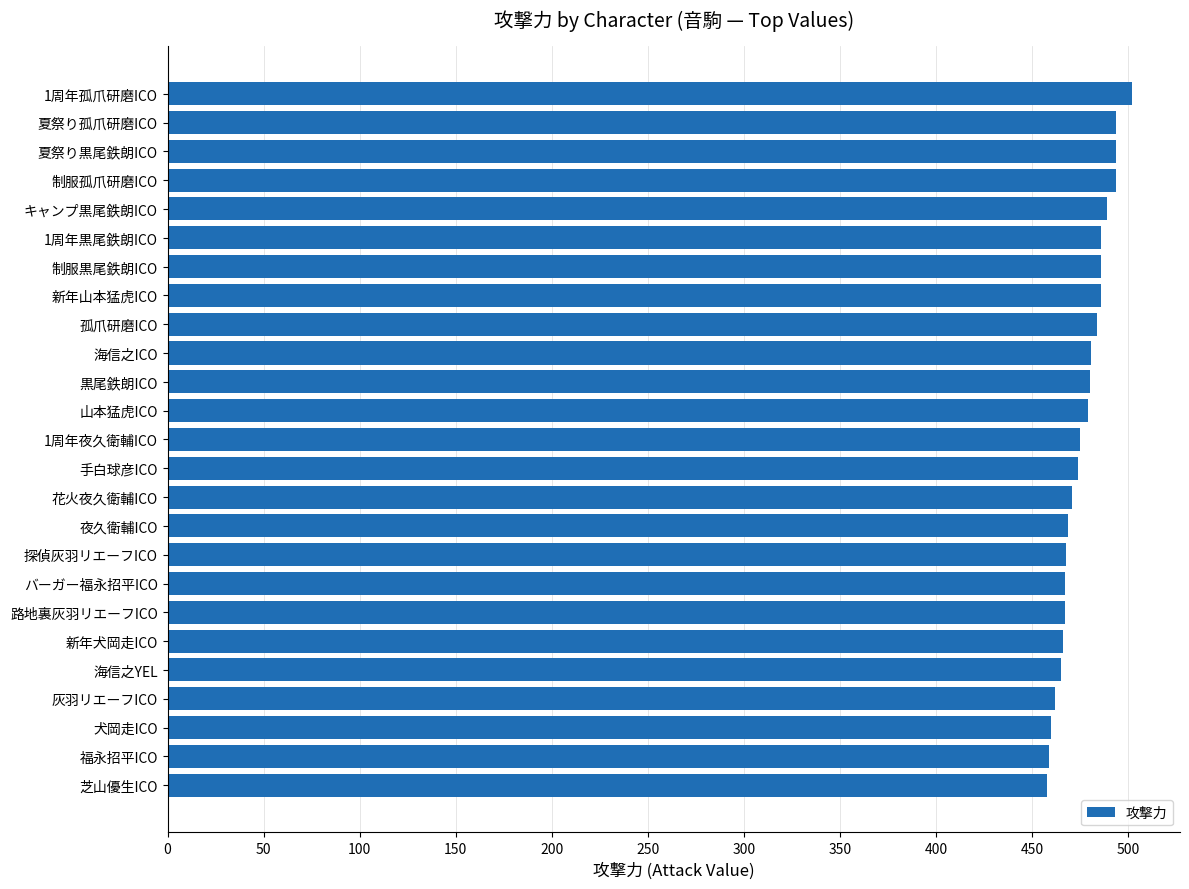

Does the chart contain any negative values?

No